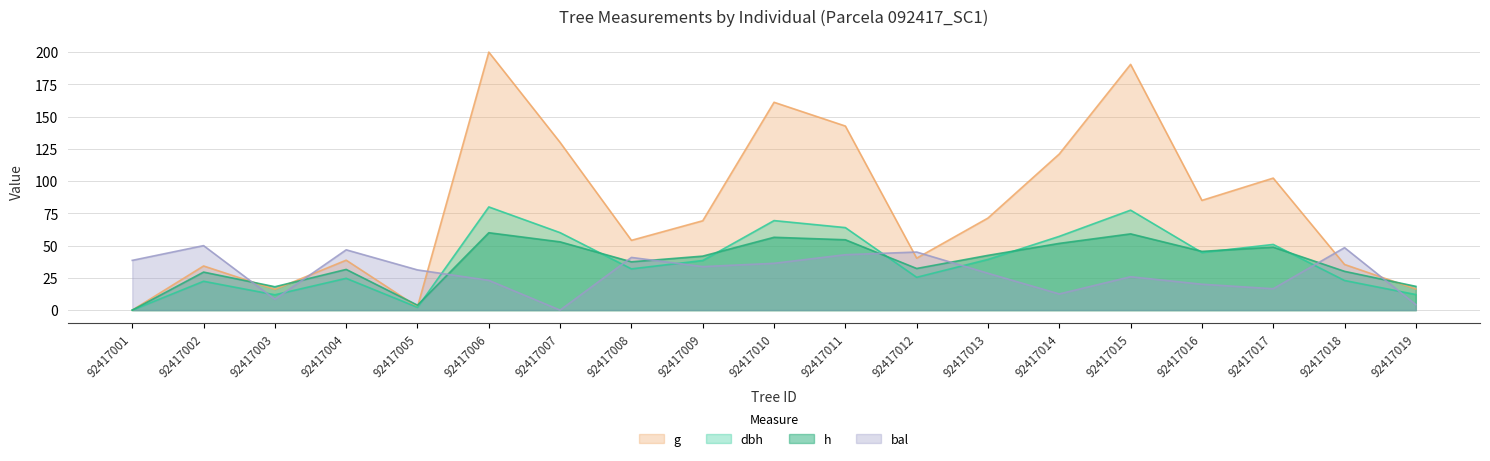

How many intersections are there between h and bal?

9